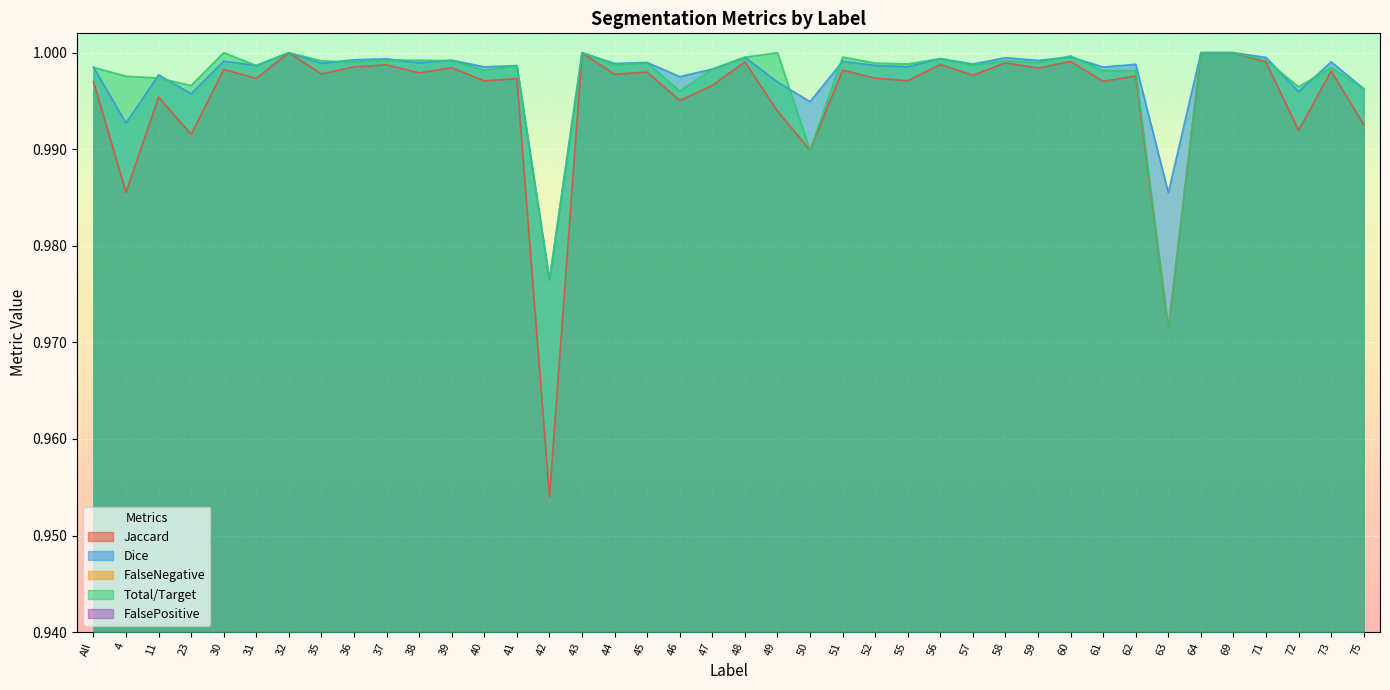

Is the value of Jaccard at 73 greater than the value of Total/Target at 36?

No